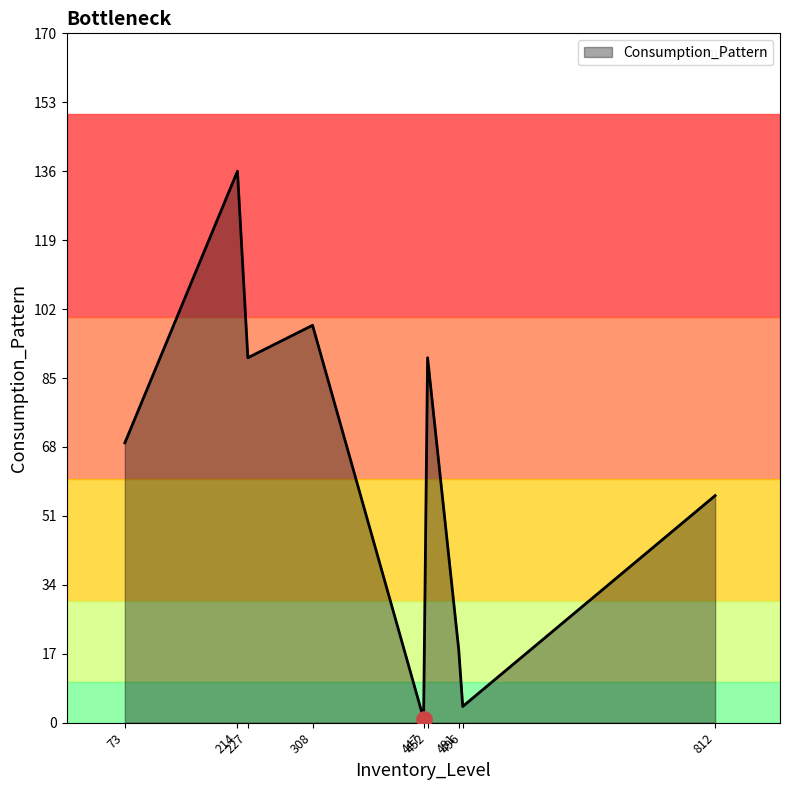

Which has a higher value, 308 or 812?

308